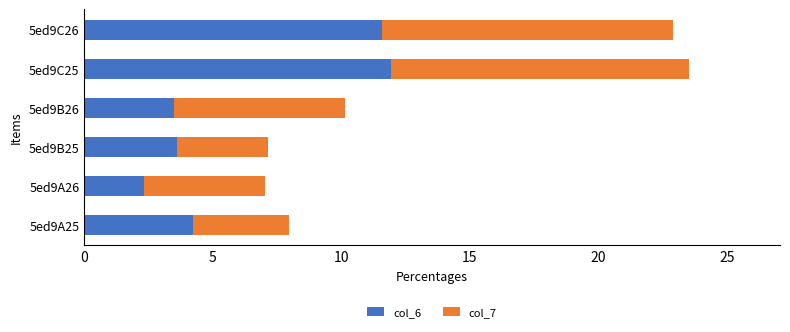

The col_6 series shows 6.2 at 5ed9C25. True or false?

False